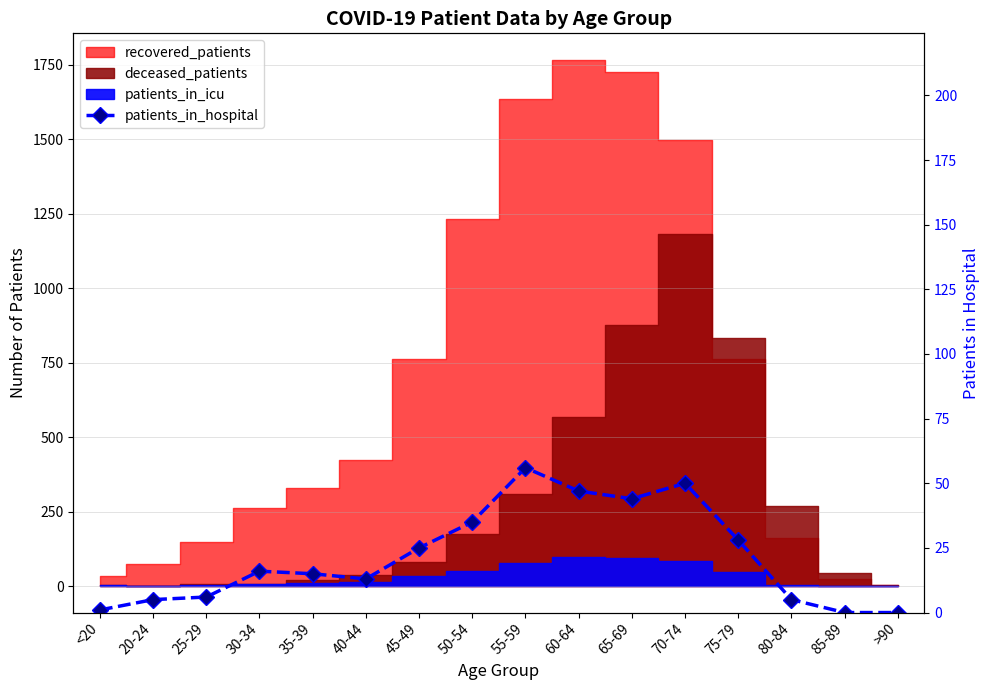

What position from the right is 35-39?

12